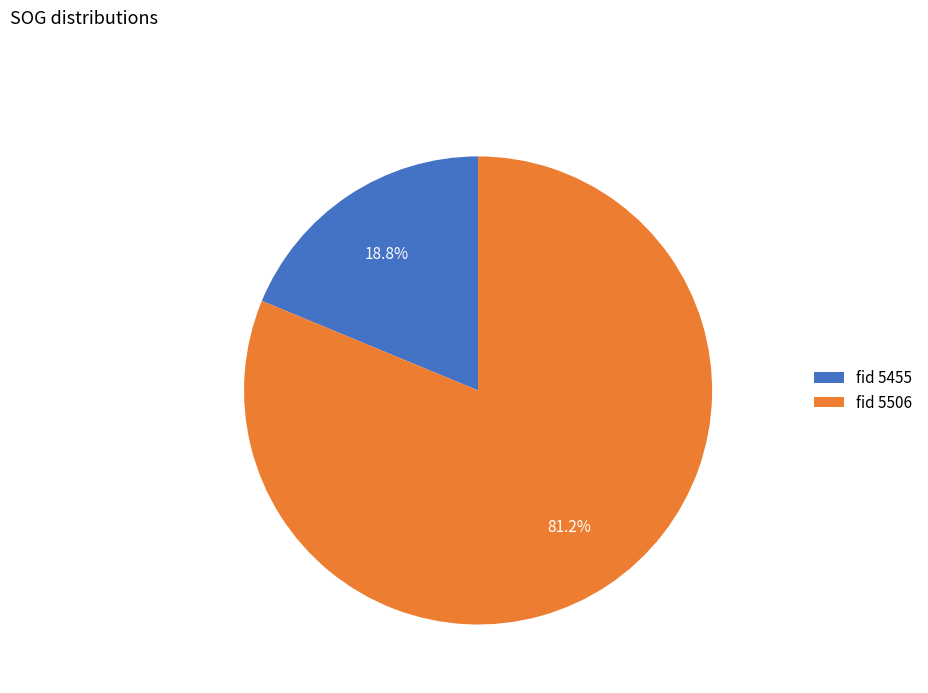

To the nearest percent, what is the difference between the largest and smallest slice percentages?

62%